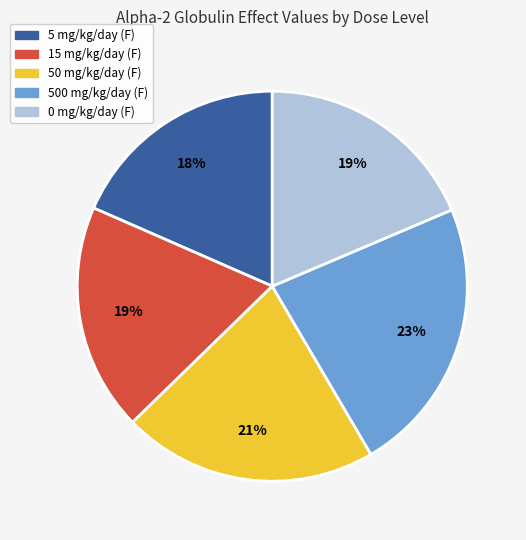

Combined, do 0 mg/kg/day (F) and 50 mg/kg/day (F) account for over 50%?

No